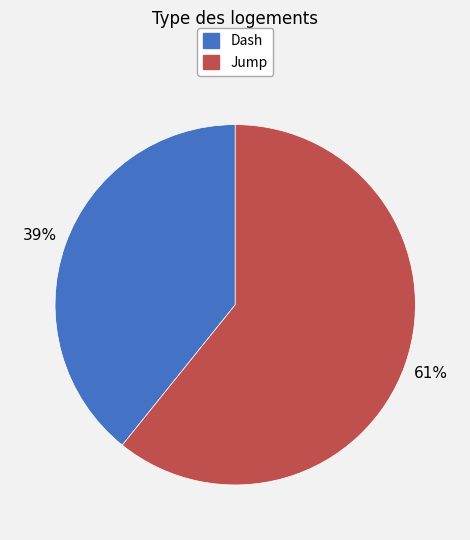

How many segments does this pie chart have?

2